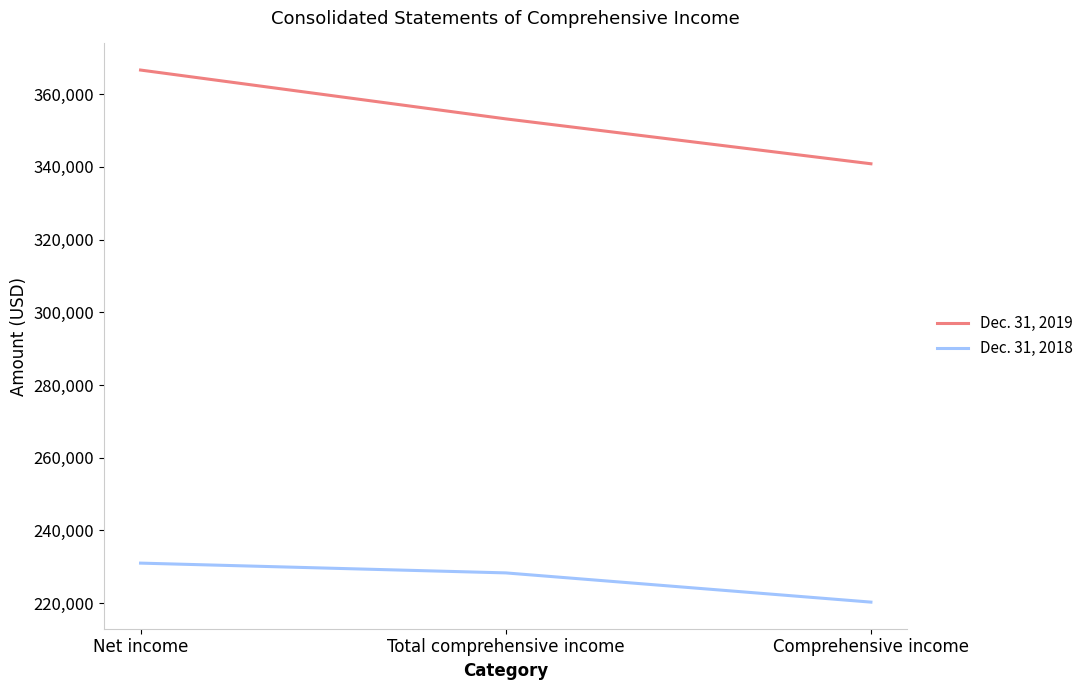

Reading left to right, what are all the values shown in this chart?

Dec. 31, 2019: Net income=366618	Total comprehensive income=353195	Comprehensive income=340845
Dec. 31, 2018: Net income=231022	Total comprehensive income=228333	Comprehensive income=220297